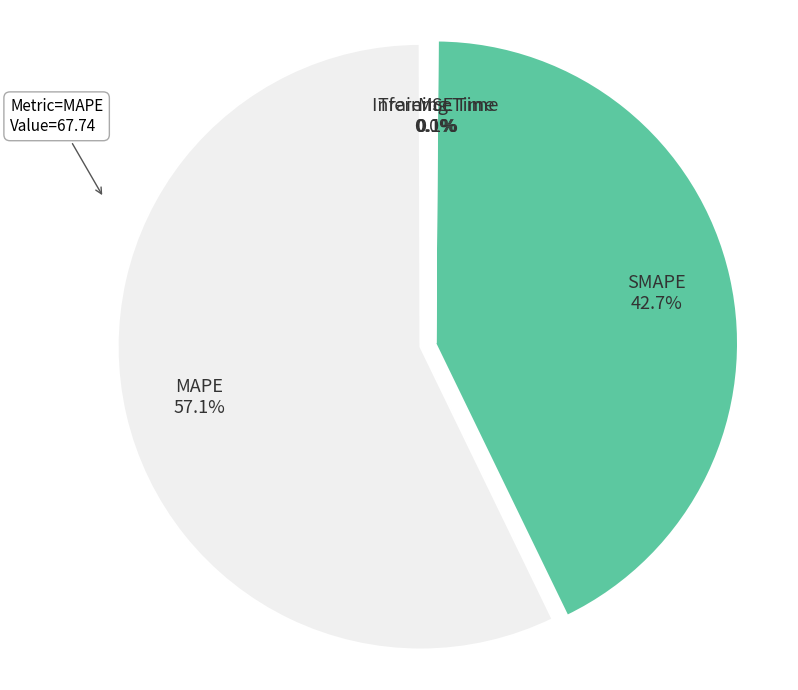

How much of the chart is everything except SMAPE?

57.3%